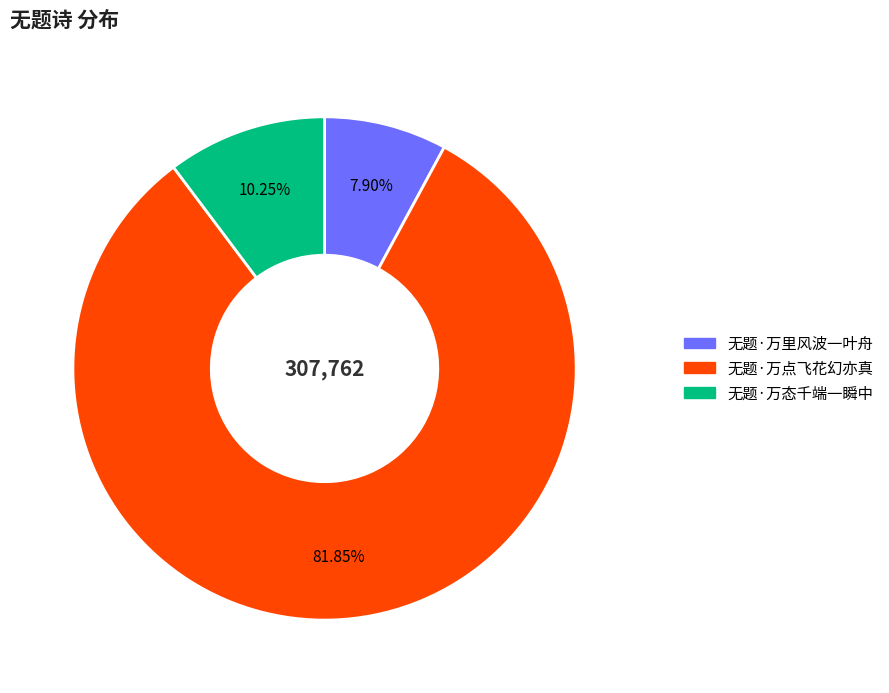

To the nearest percent, what is the difference between the 无题·万态千端一瞬中 and 无题·万点飞花幻亦真 slice percentages?

72%